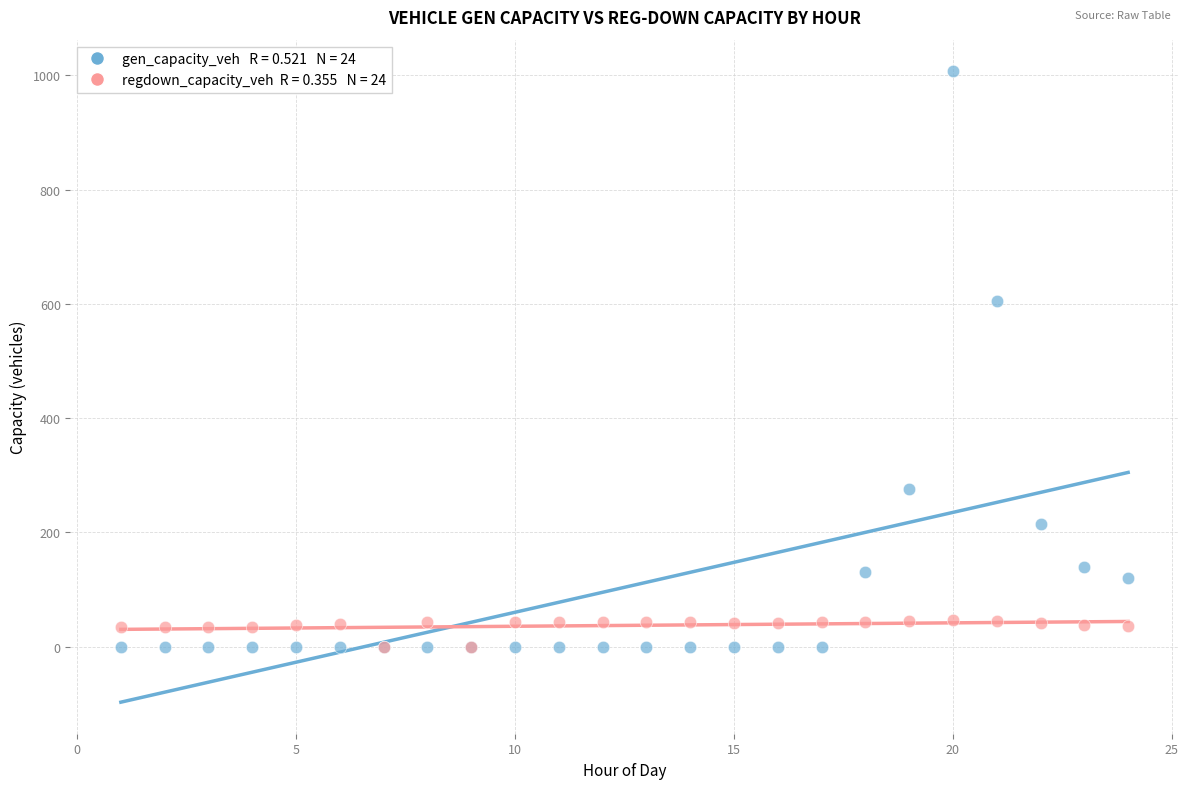

Across all series, what Y value is closest to 503?

605.5